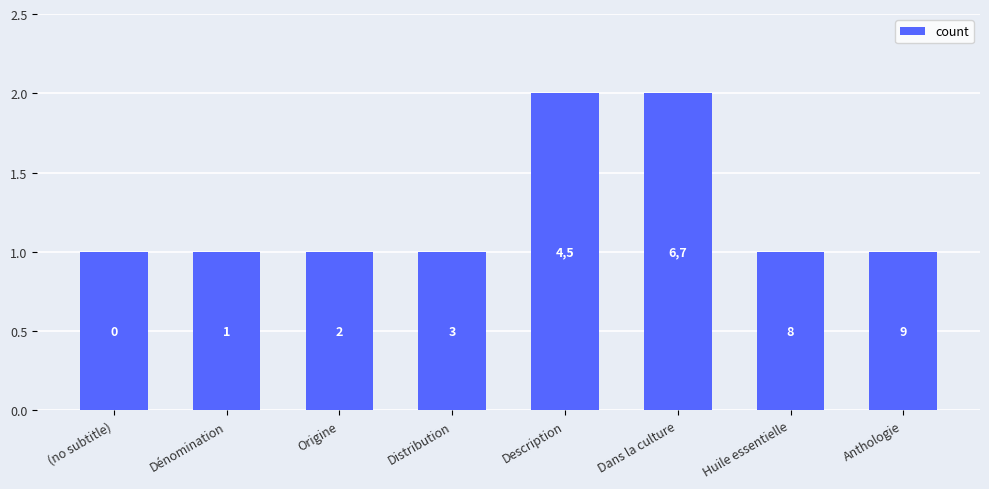

Rank the categories by value from lowest to highest.

(no subtitle), Dénomination, Origine, Distribution, Huile essentielle, Anthologie, Description, Dans la culture